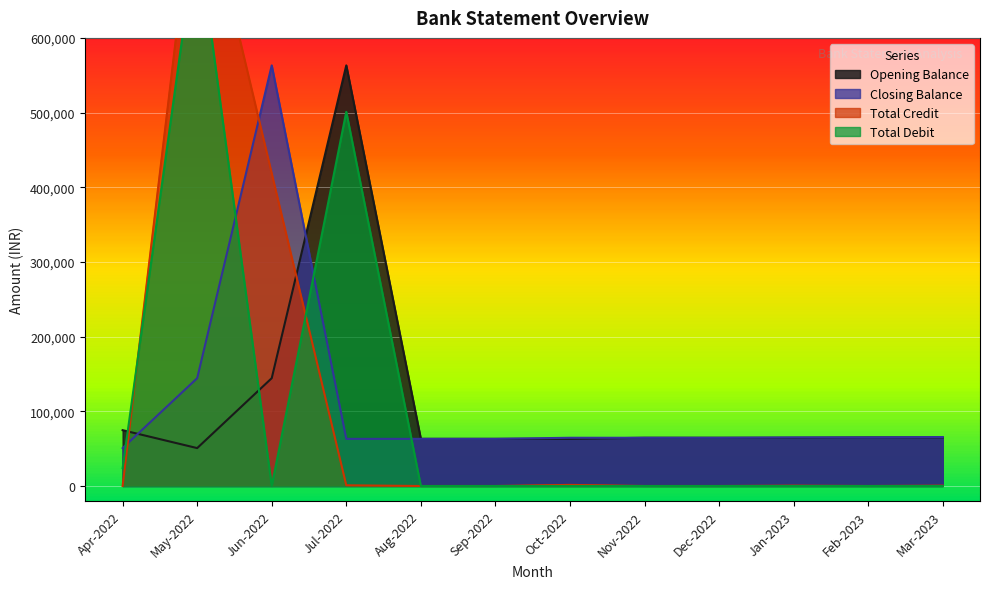

What is the total value across all series at Apr-2022?

149477.7